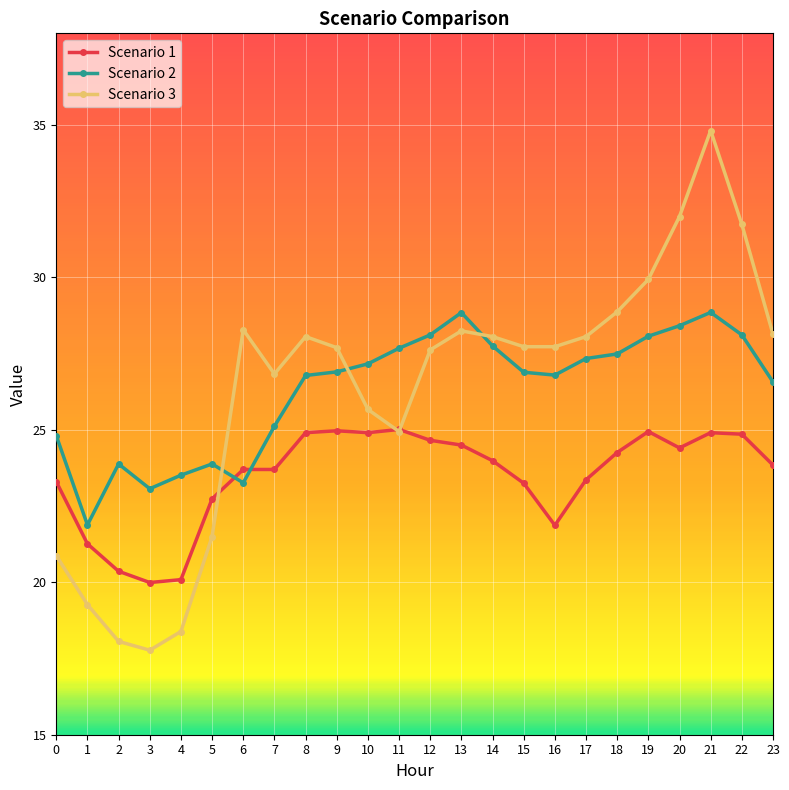

What is the maximum value for Scenario 2?

28.8